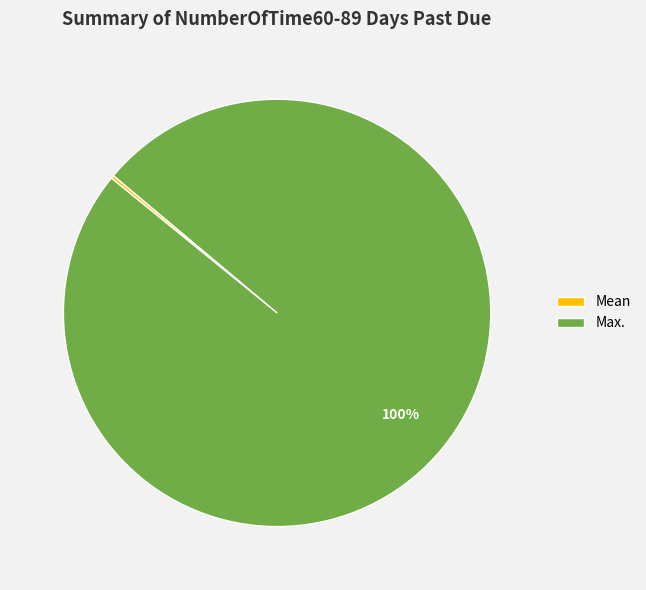

To the nearest percent, what is the difference between the largest and smallest slice percentages?

100%